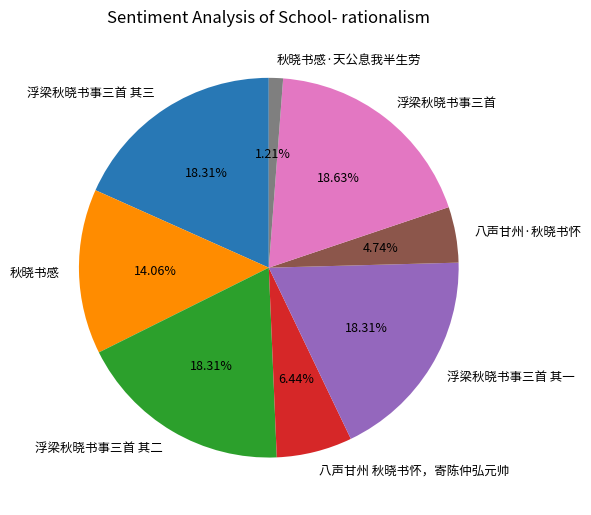

To the nearest percent, what is the difference between the 浮梁秋晓书事三首 其一 and 八声甘州·秋晓书怀 slice percentages?

14%